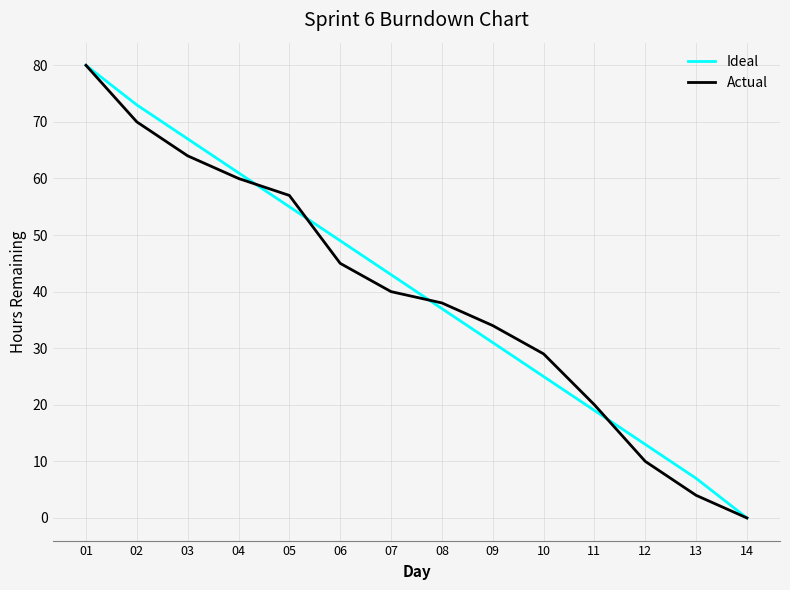

What are all the series names shown in the legend?

Ideal, Actual